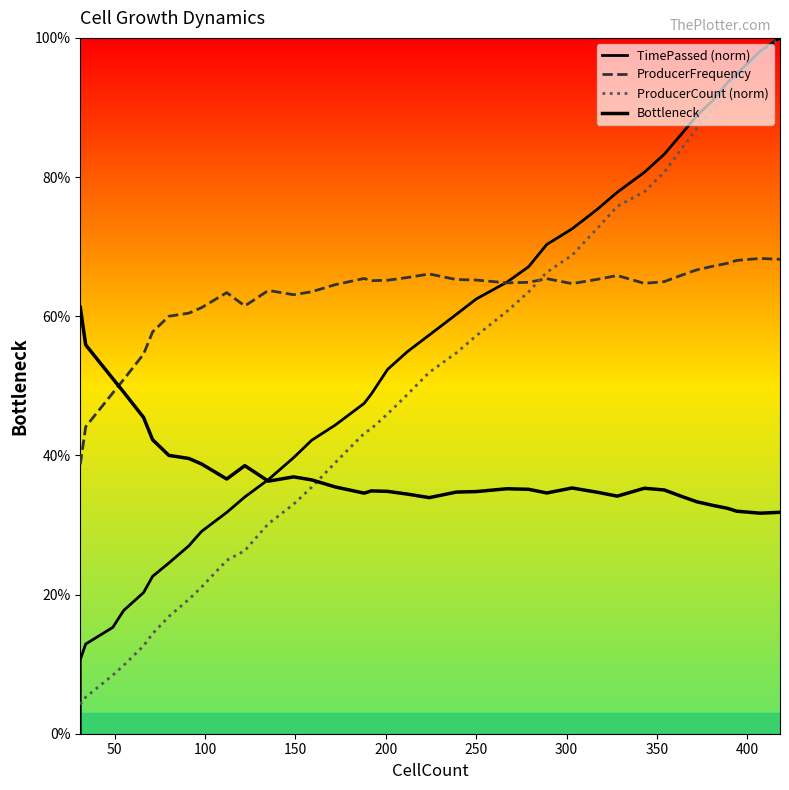

Rank the series by their average value, from lowest to highest.

Bottleneck, ProducerCount (norm), TimePassed (norm), ProducerFrequency